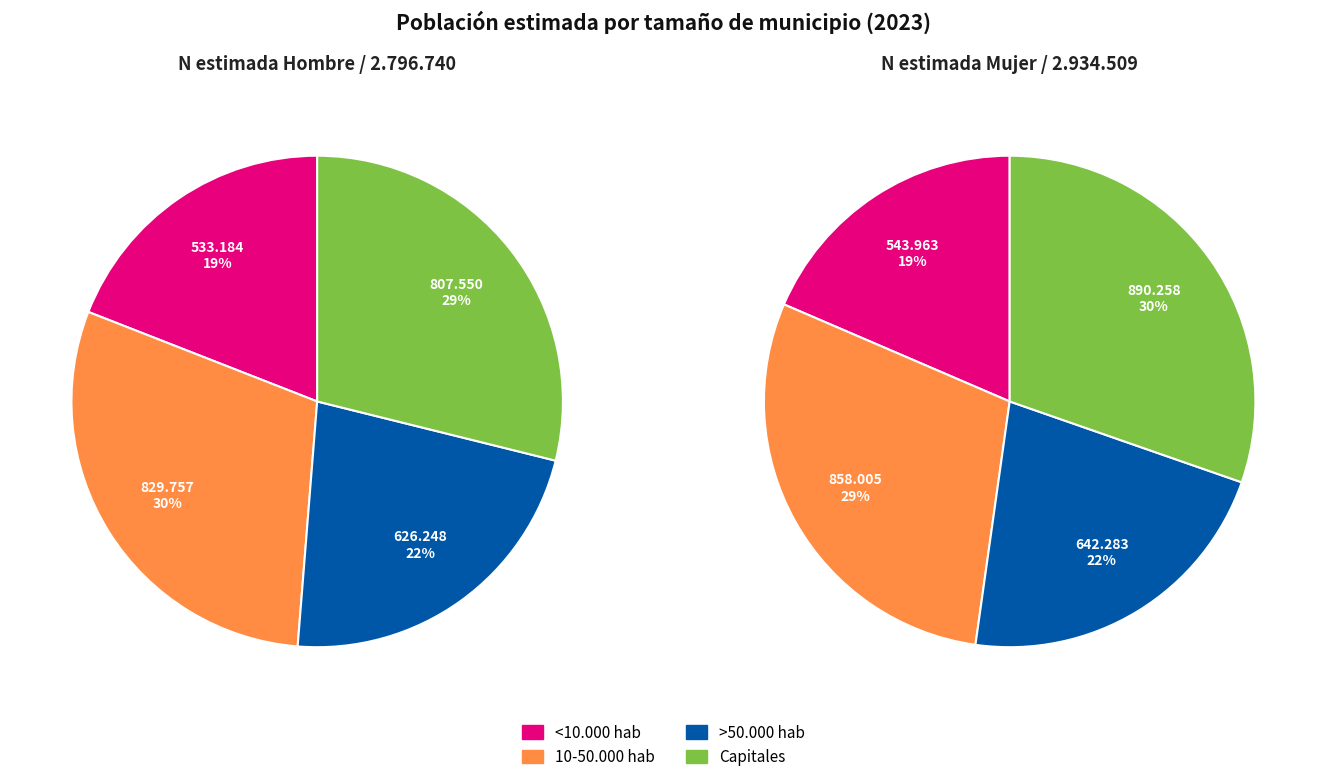

Is it true that values_hombre is 13% of the pie?

False